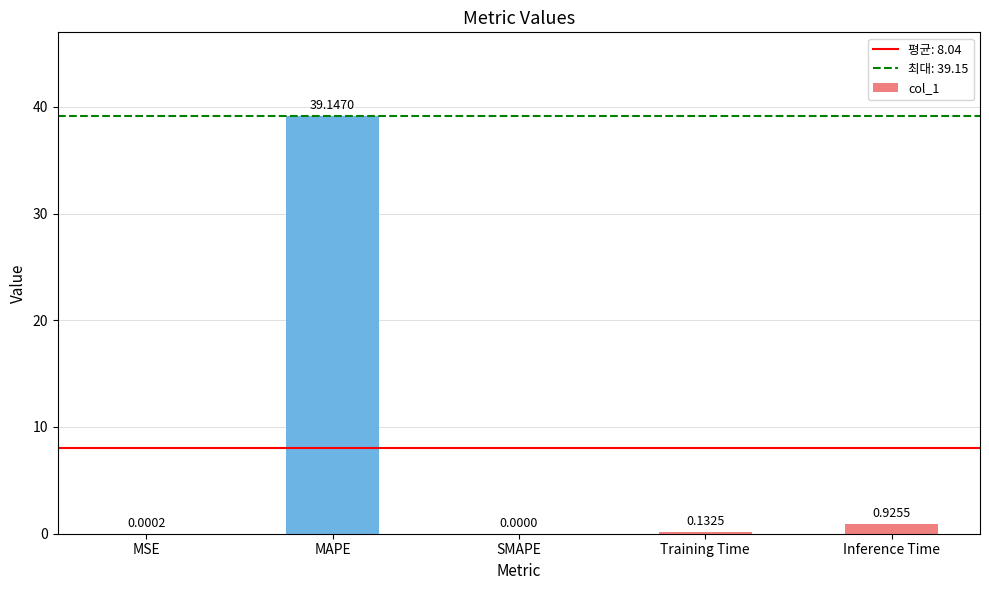

At which label is the value closest to 19?

Inference Time